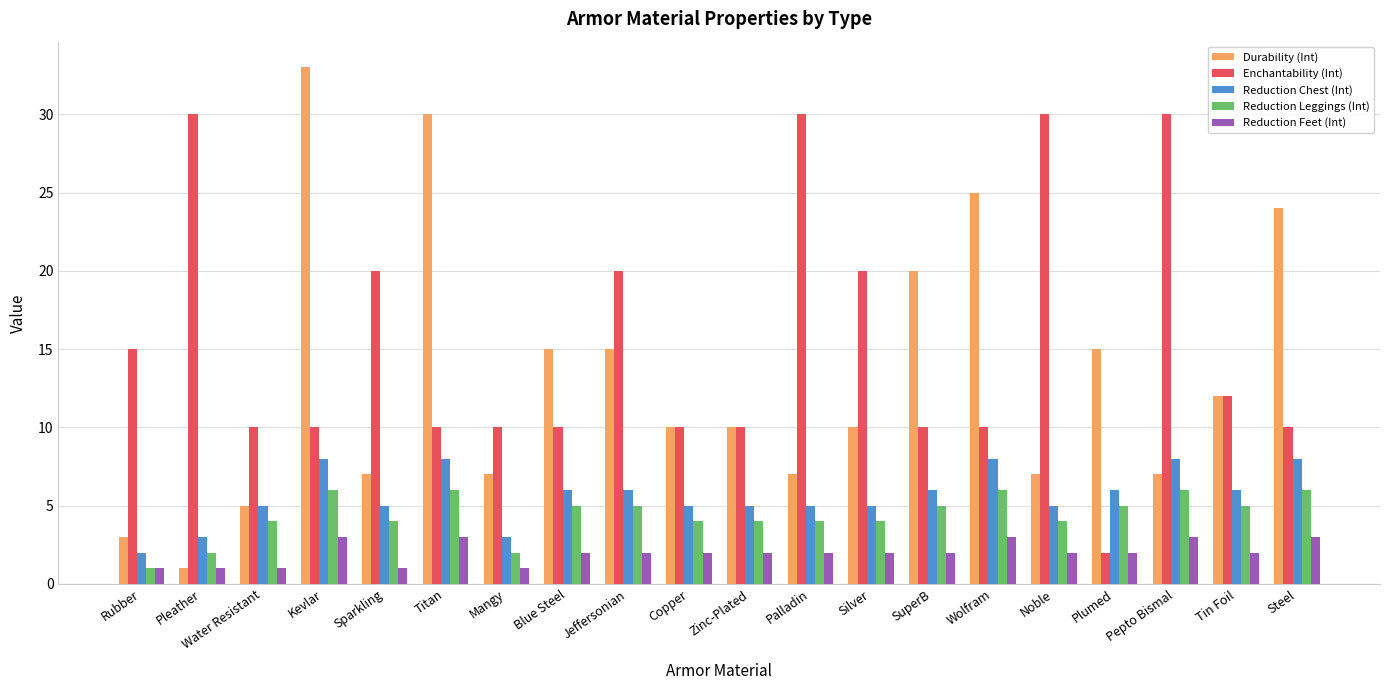

Reading left to right, list all the values displayed in this chart.

Durability (Int): 3	1	5	33	7	30	7	15	15	10	10	7	10	20	25	7	15	7	12	24
Enchantability (Int): 15	30	10	10	20	10	10	10	20	10	10	30	20	10	10	30	2	30	12	10
Reduction Chest (Int): 2	3	5	8	5	8	3	6	6	5	5	5	5	6	8	5	6	8	6	8
Reduction Leggings (Int): 1	2	4	6	4	6	2	5	5	4	4	4	4	5	6	4	5	6	5	6
Reduction Feet (Int): 1	1	1	3	1	3	1	2	2	2	2	2	2	2	3	2	2	3	2	3